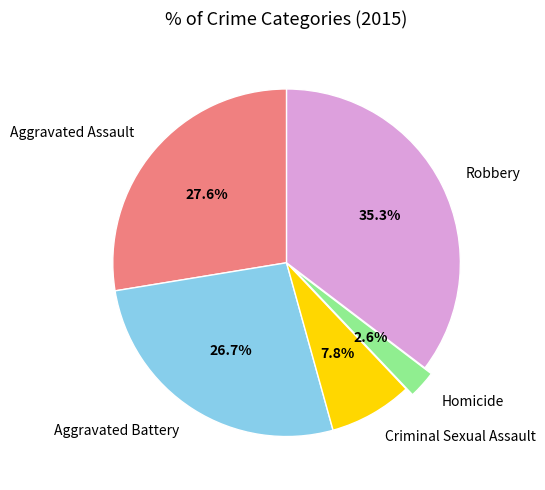

To the nearest percent, what percentage of the pie is Robbery?

35%